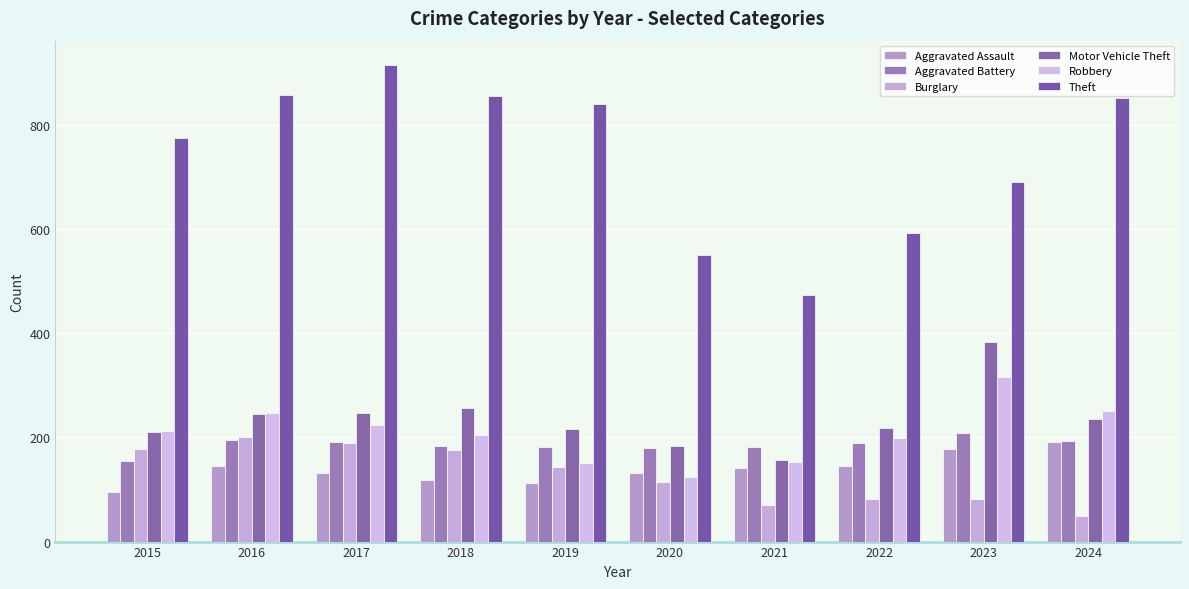

What are all the series names shown in the legend?

Aggravated Assault, Aggravated Battery, Burglary, Motor Vehicle Theft, Robbery, Theft